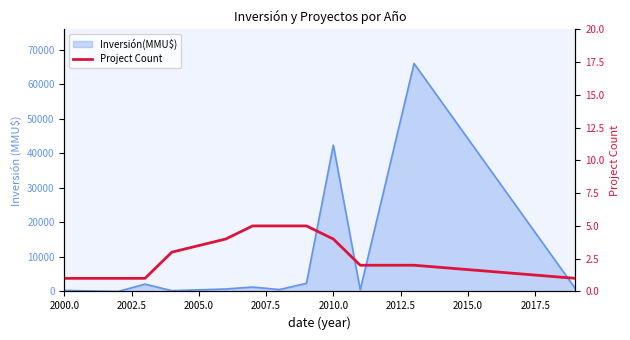

What is the smallest value displayed?

1